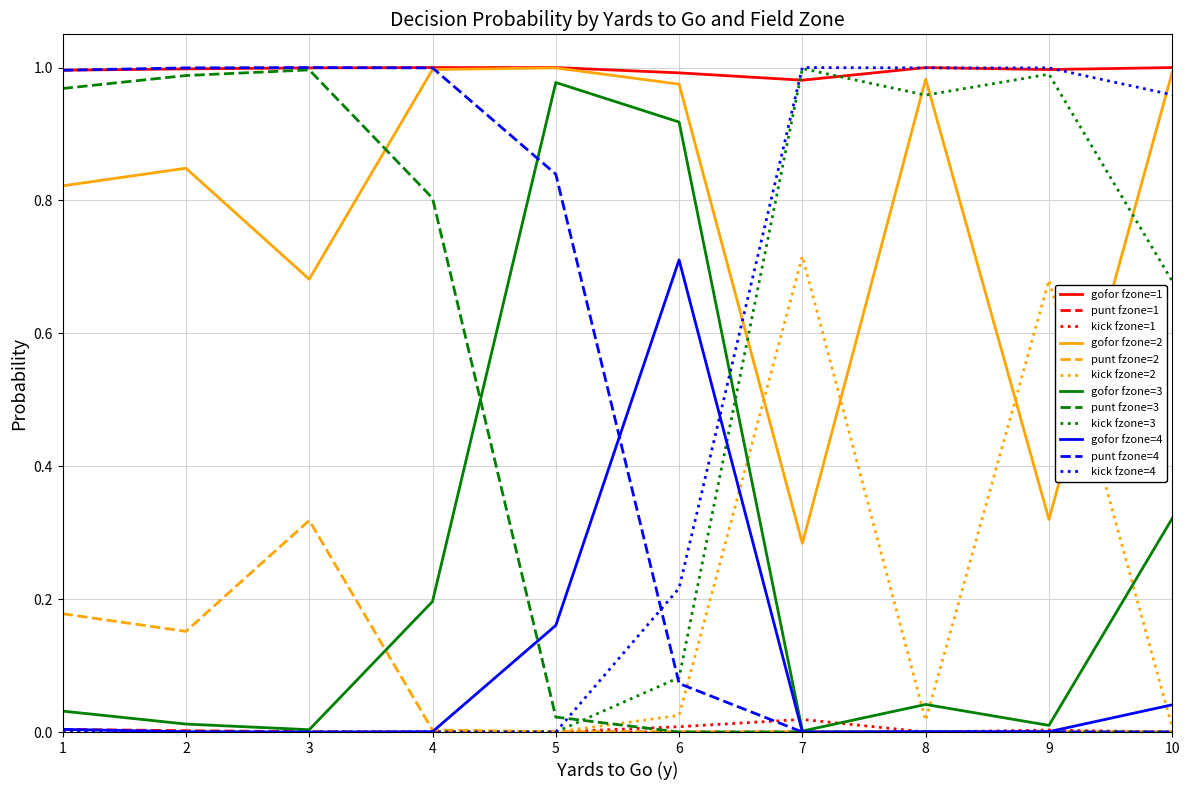

The value of kick fzone=4 at 5 is -0.6. True or false?

False